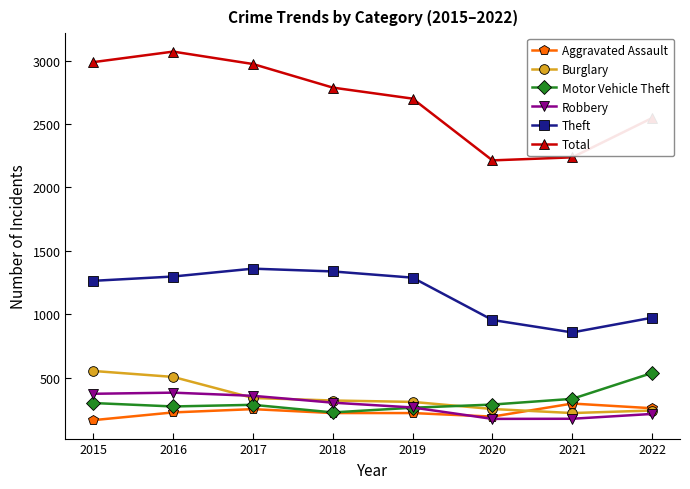

What is the difference between the highest and lowest values at 2018?

2567